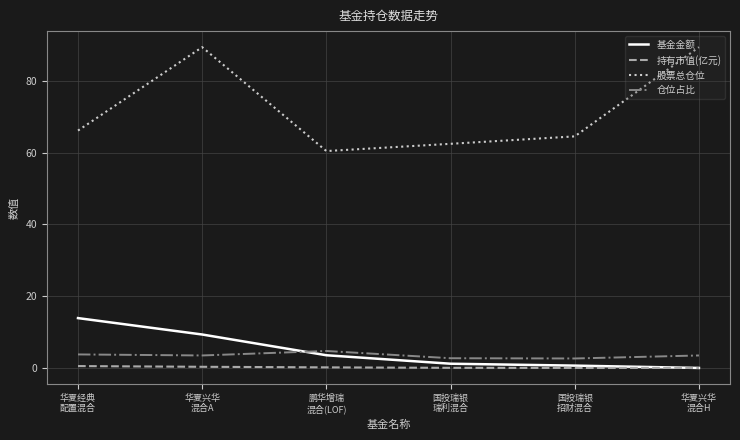

What is the maximum value shown in the chart?

89.4